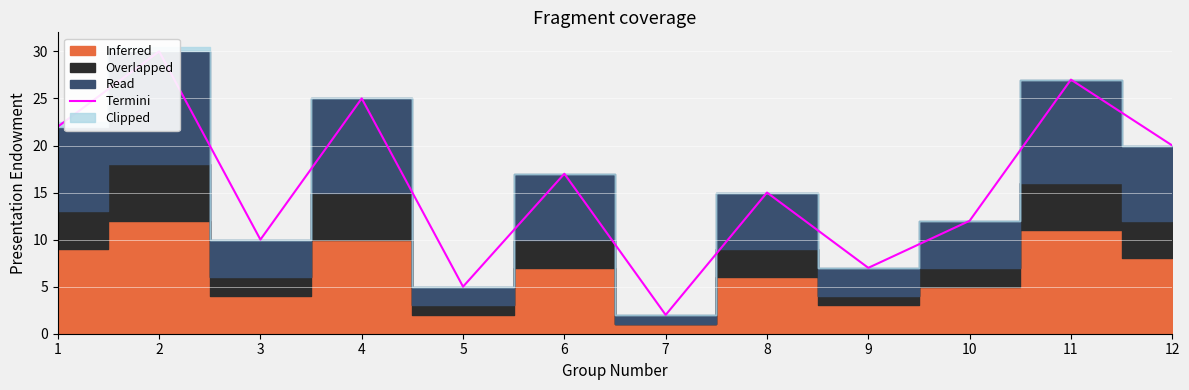

What is the greatest value displayed?

30